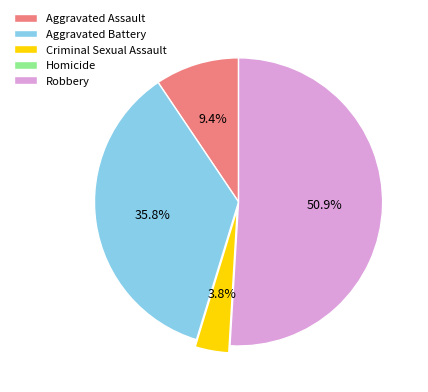

Which category accounts for the majority?

Robbery